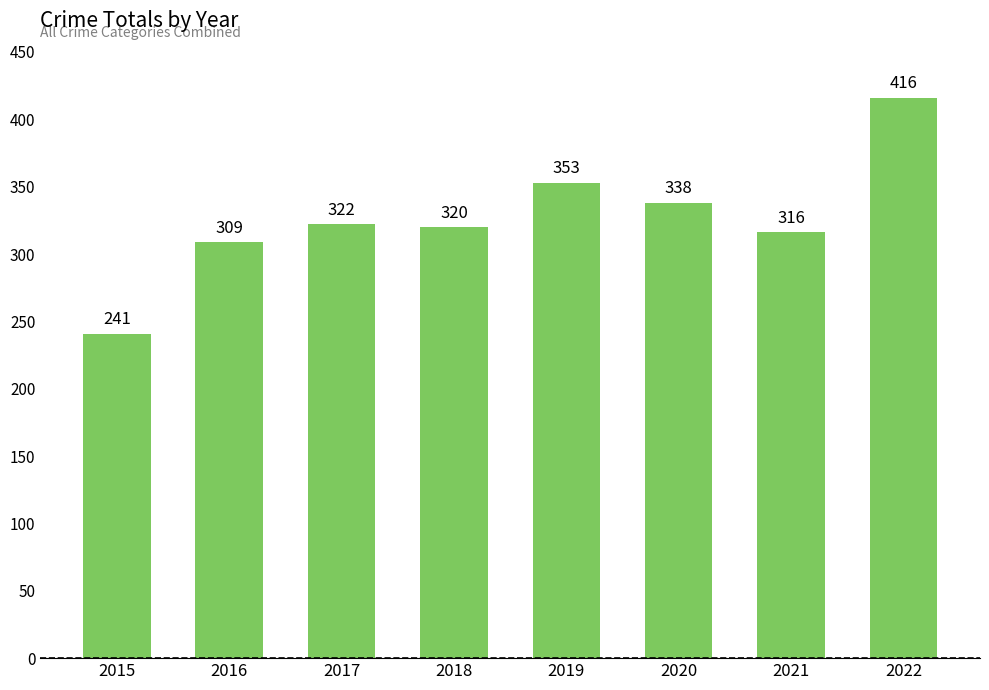

The value at 2021 is 210. True or false?

False